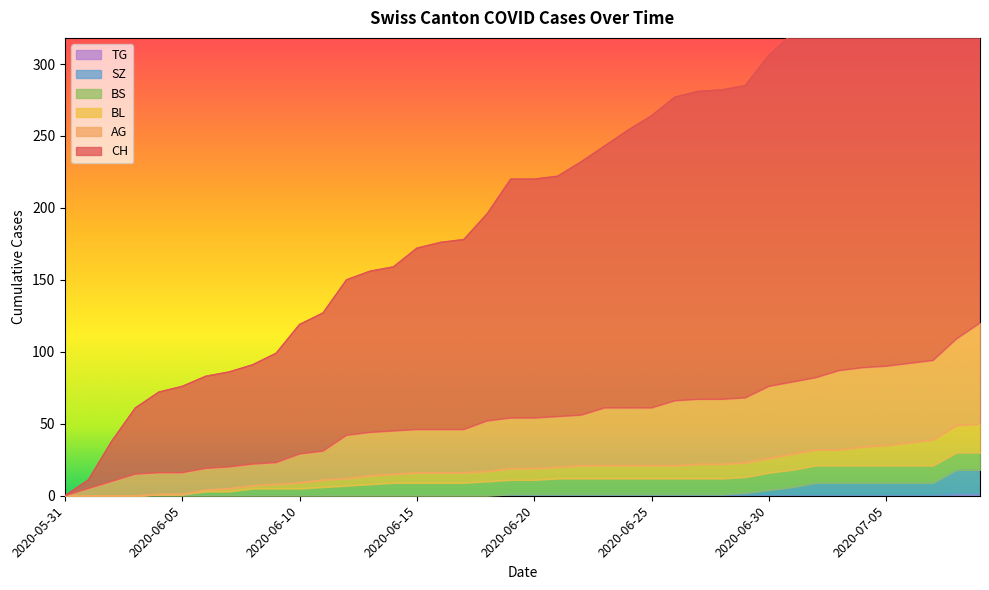

True or false: CH and BL intersect in this chart.

False